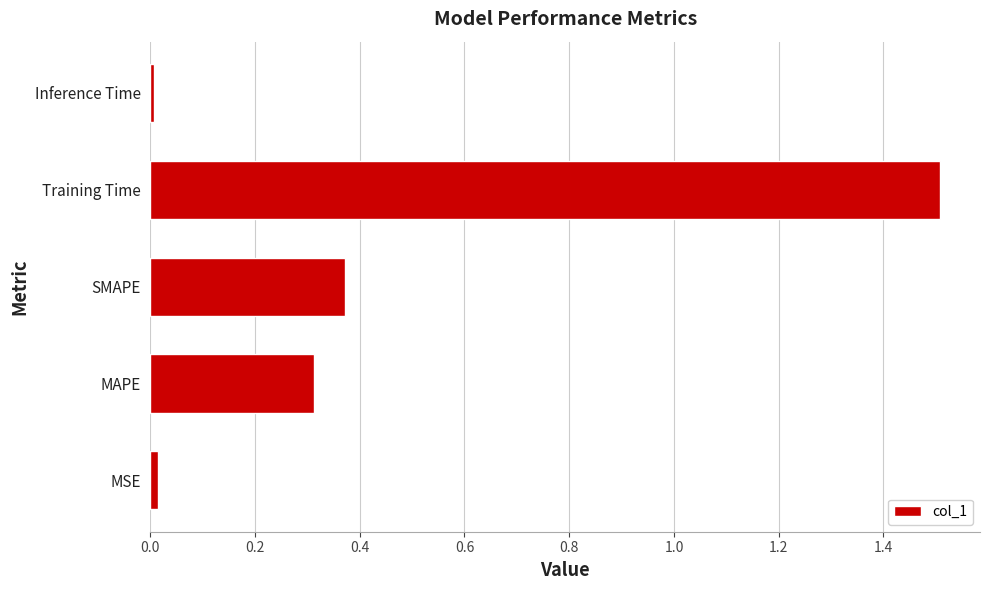

The chart shows a value of 0.7 at SMAPE. True or false?

False